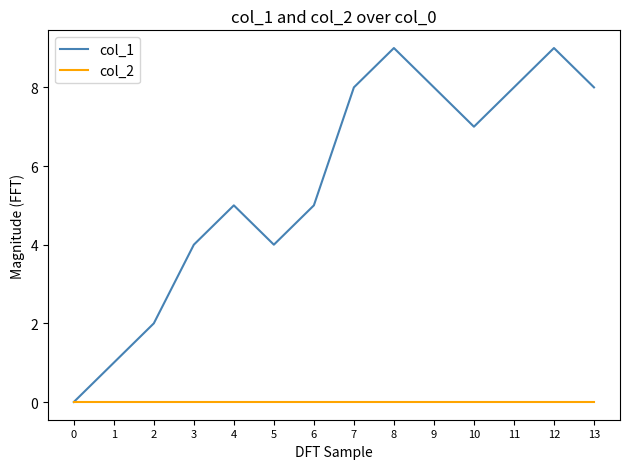

The value of col_2 at 11 is 0. True or false?

True